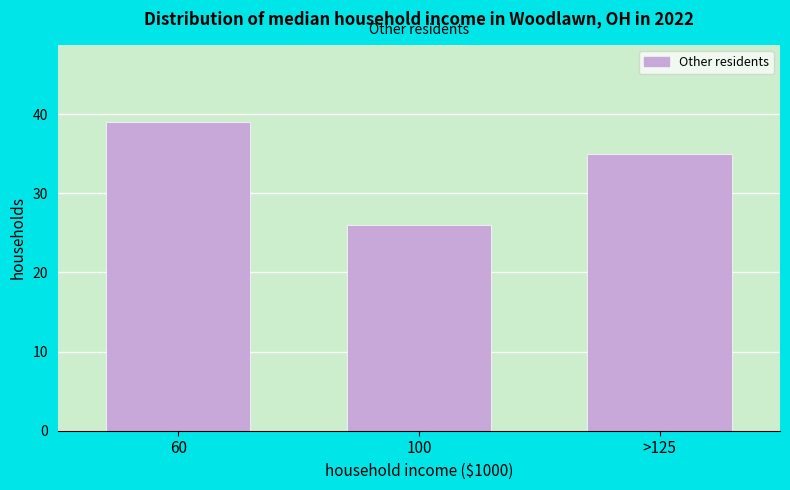

Reading left to right, list all the values displayed in this chart.

60=39	100=26	>125=35